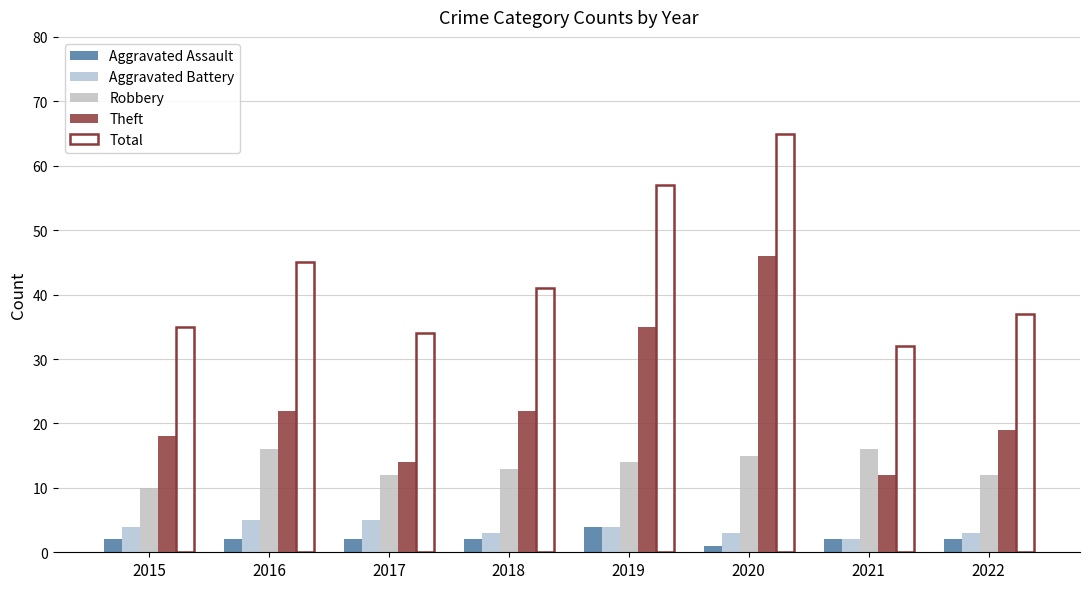

Which series changed the most between 2015 and 2016?

Total